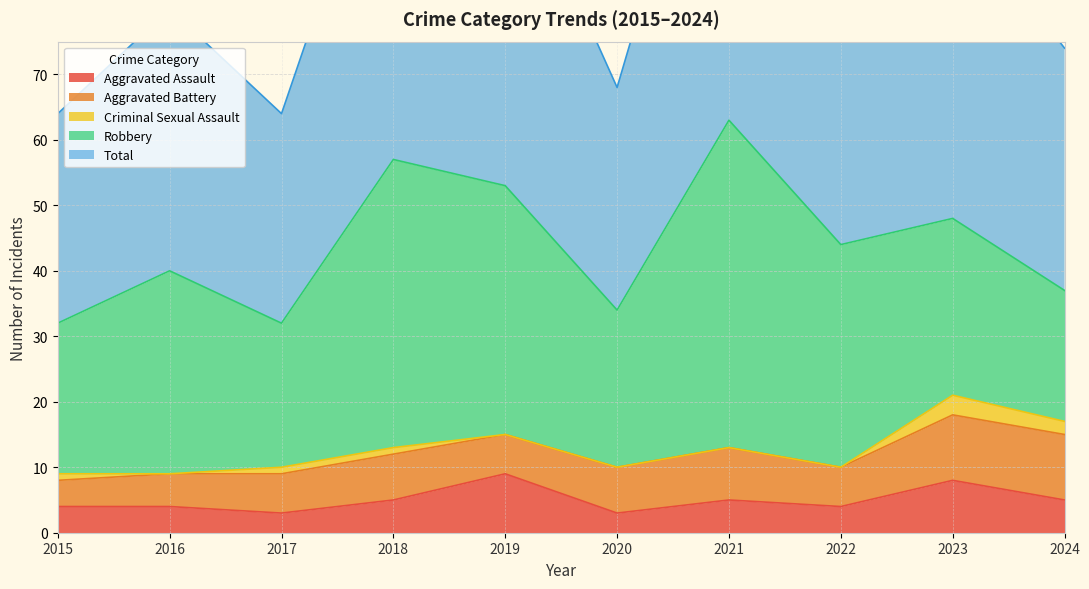

Which series has the largest total across all categories?

Total